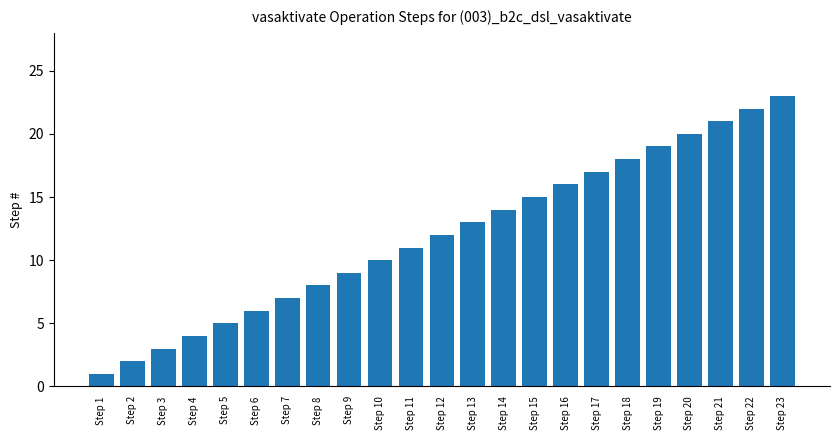

Rank the categories by value from highest to lowest.

Step 23, Step 22, Step 21, Step 20, Step 19, Step 18, Step 17, Step 16, Step 15, Step 14, Step 13, Step 12, Step 11, Step 10, Step 9, Step 8, Step 7, Step 6, Step 5, Step 4, Step 3, Step 2, Step 1